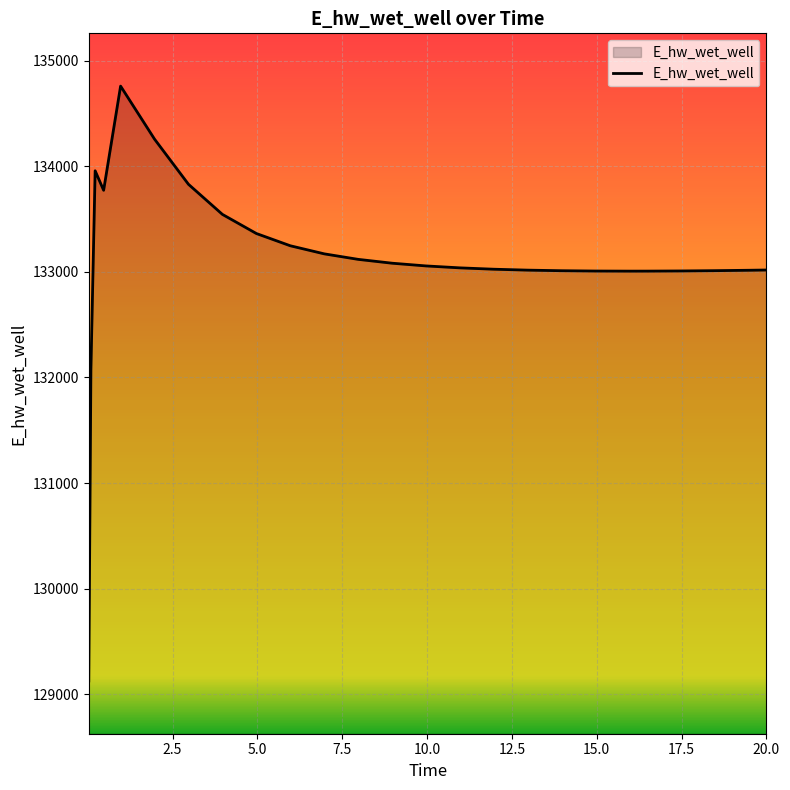

What is the maximum value shown in the chart?

134761.0